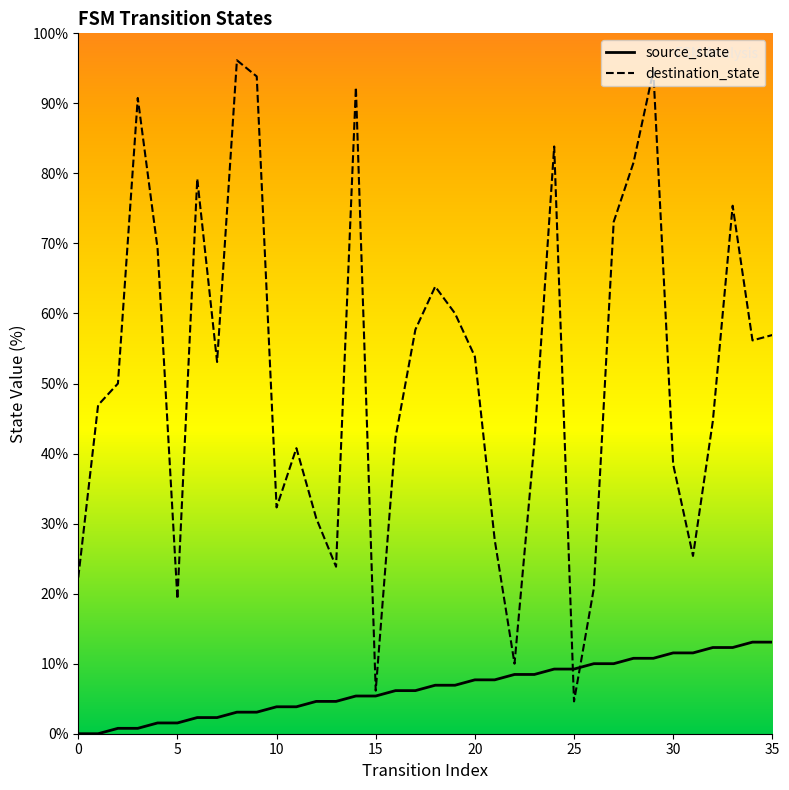

How many distinct data groups are displayed?

2